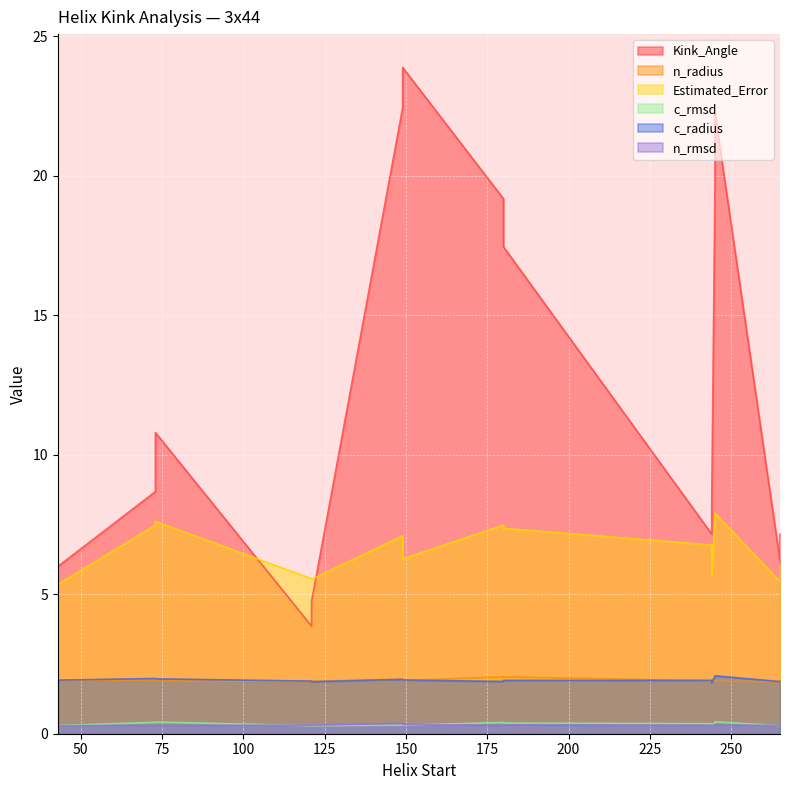

What is the value of the n_radius point at the 2nd from the left?

1.9